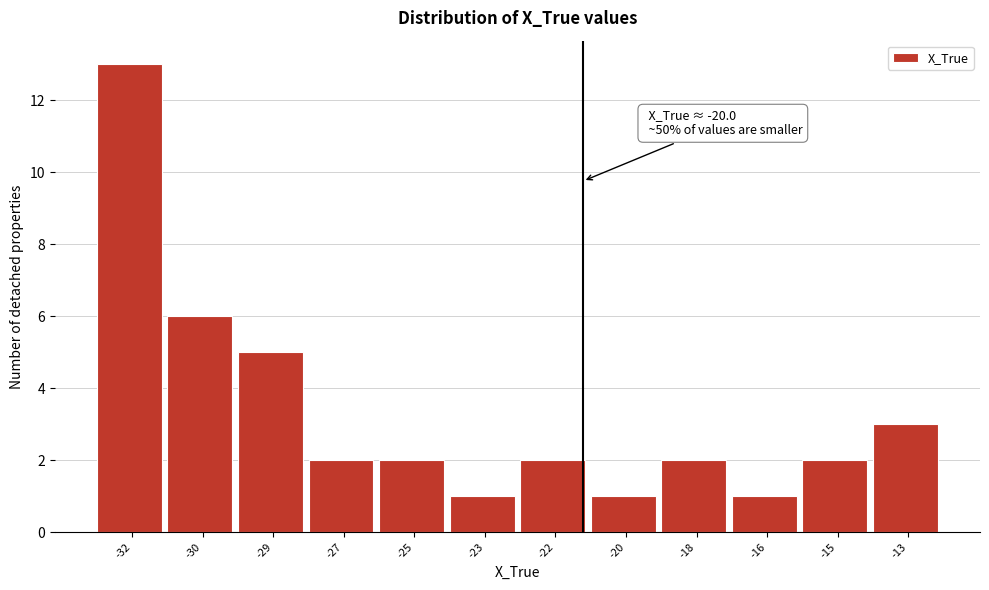

Reading left to right, what are all the values shown in this chart?

13	6	5	2	2	1	2	1	2	1	2	3